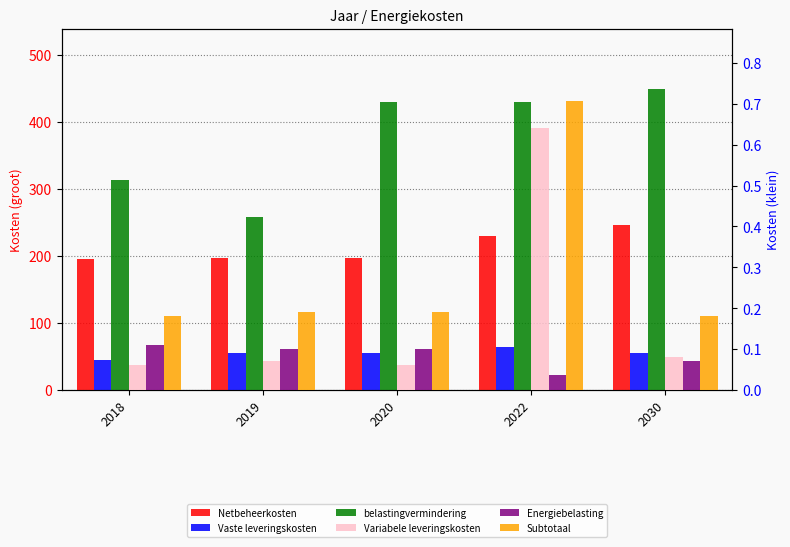

Where is Subtotaal nearest to the value 0?

2018